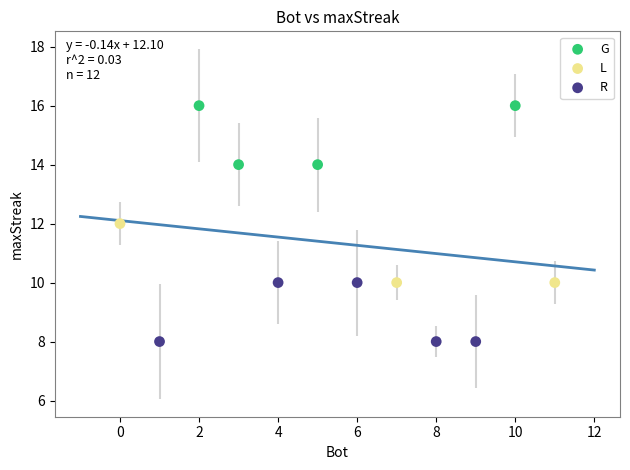

Which series contains the highest Y value?

G